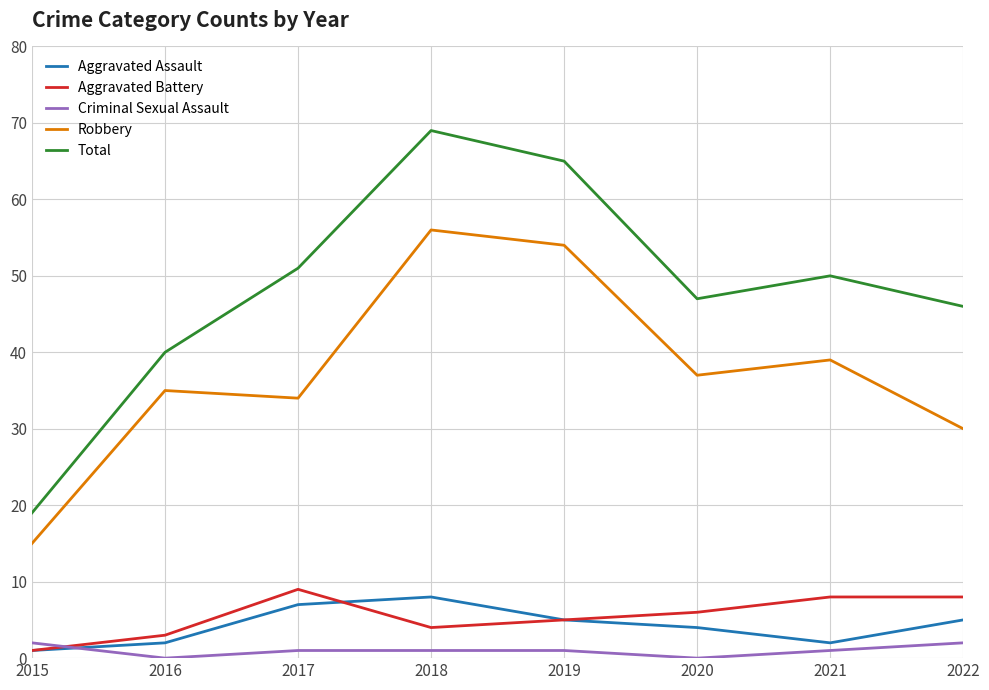

What is the difference between the second highest and second lowest values in the Criminal Sexual Assault series?

2